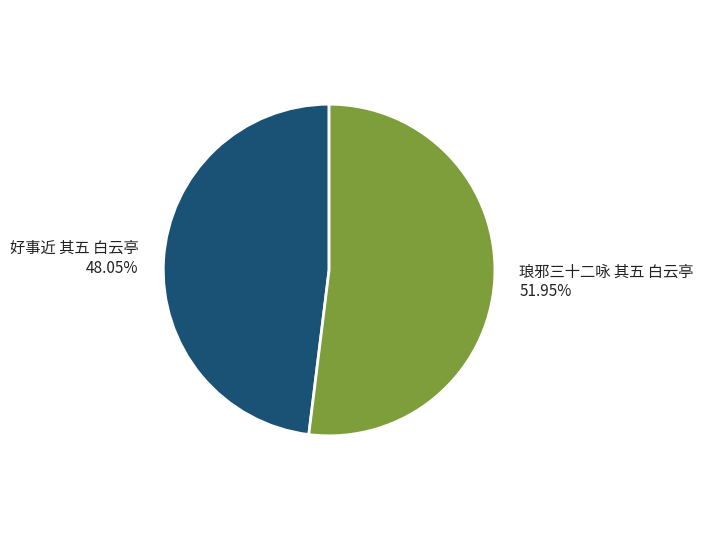

Between 琅邪三十二咏 其五 白云亭 and 好事近 其五 白云亭, which is larger?

琅邪三十二咏 其五 白云亭